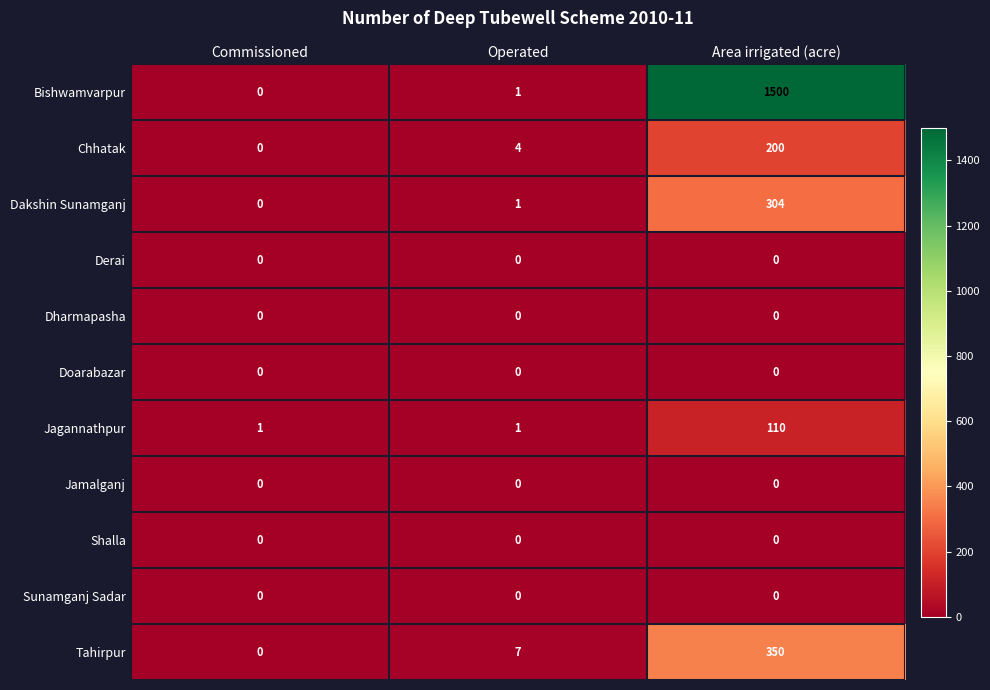

The Jagannathpur series shows 1 at Commissioned. True or false?

True